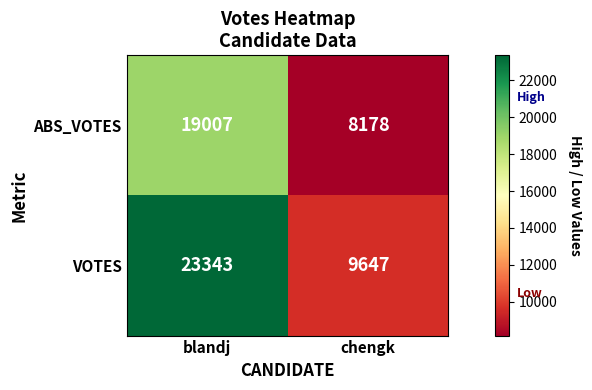

Which series changed the most between blandj and chengk?

VOTES